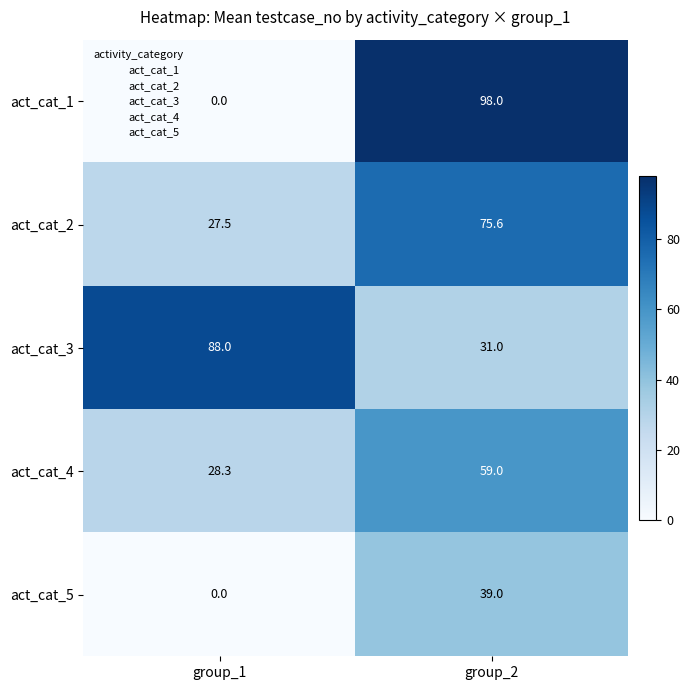

The value of act_cat_3 at group_2 is 55.8. True or false?

False